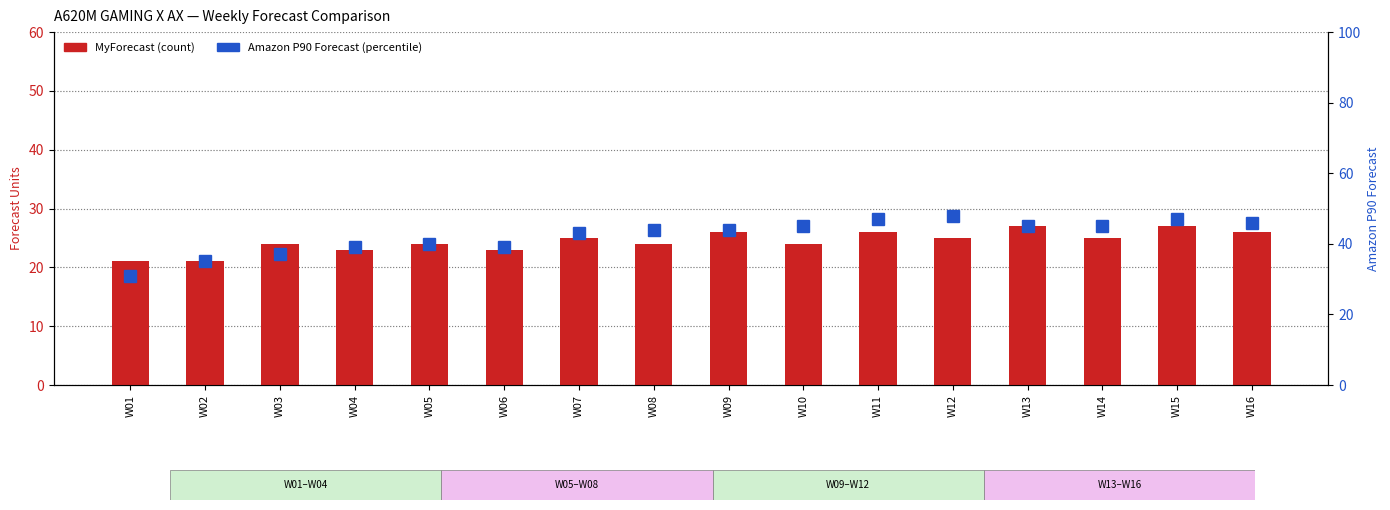

Read the MyForecast value at W07.

25